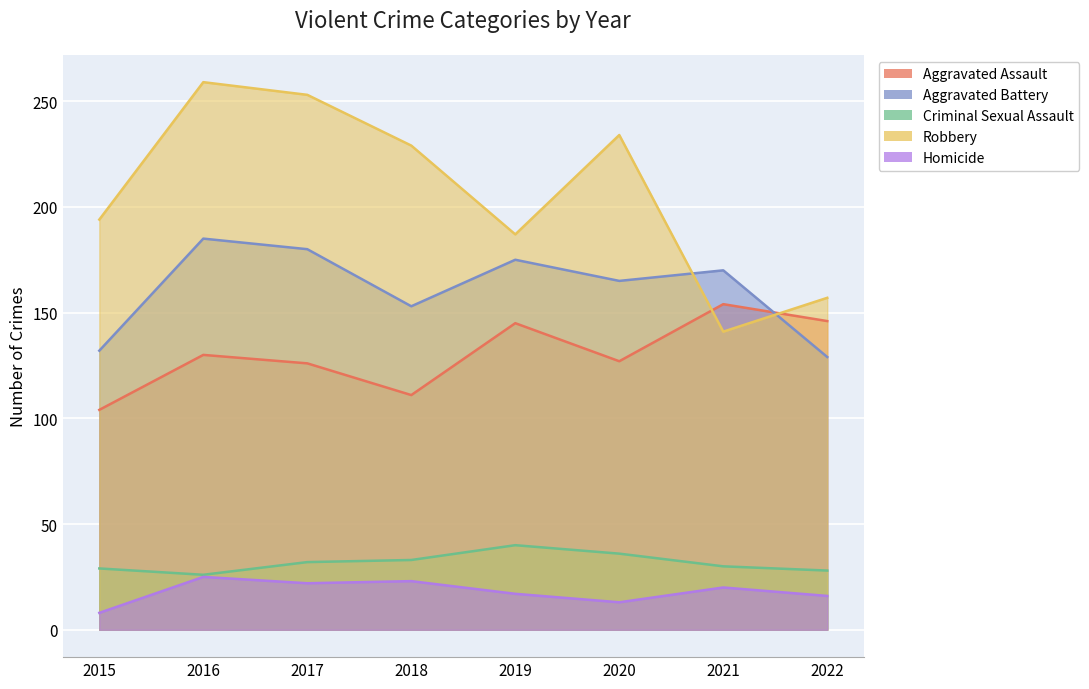

How many data points in Aggravated Assault are less than 130?

4